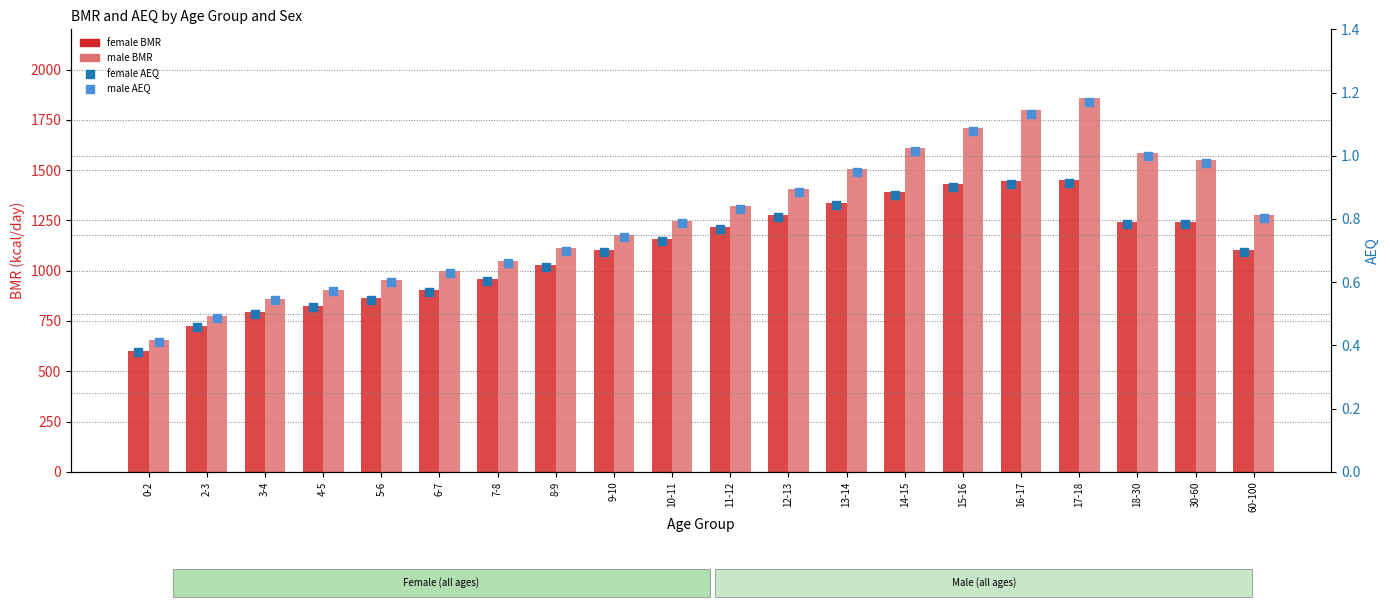

Which series has the largest Y range (max minus min)?

male BMR